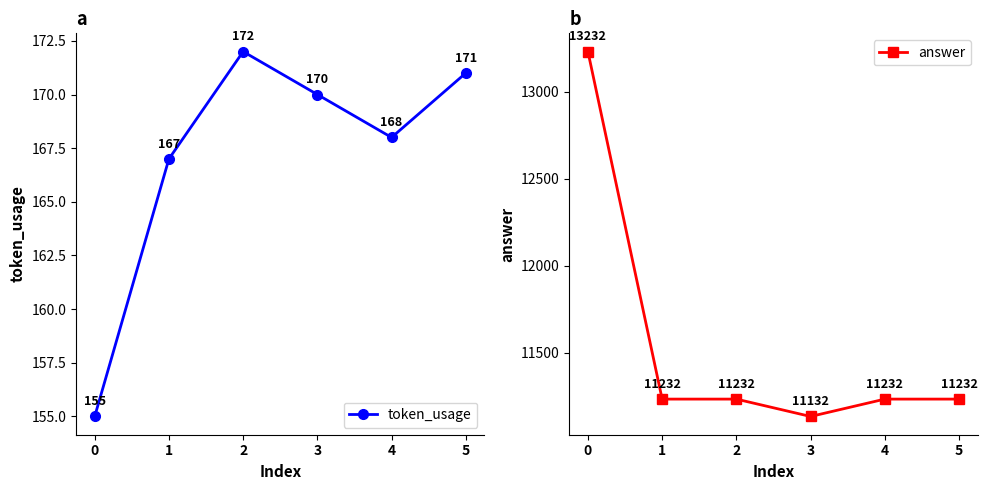

Which series changed the most between 1 and 2?

token_usage